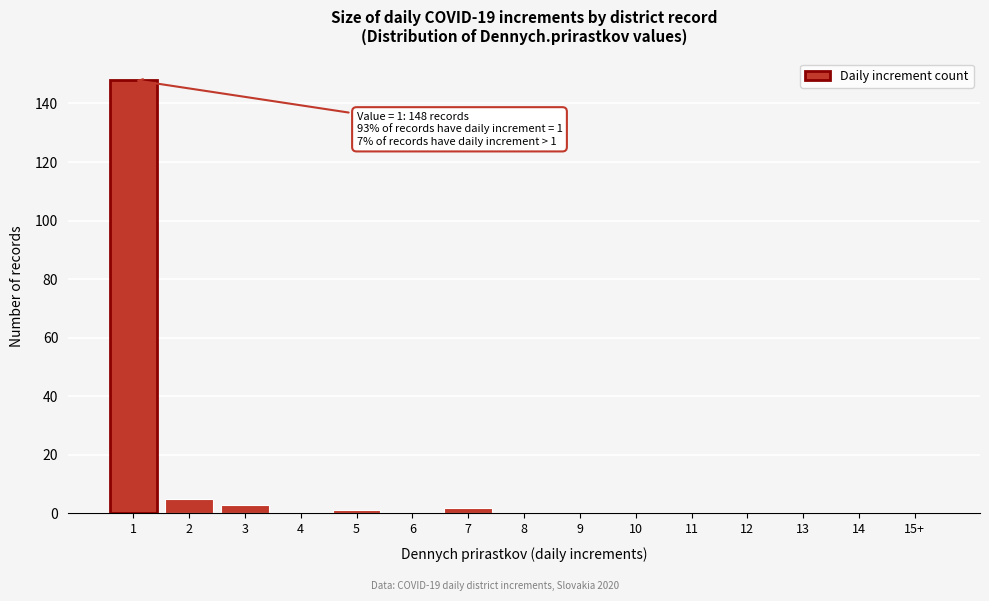

Reading left to right, extract all data points from this chart.

1=148	2=5	3=3	4=0	5=1	6=0	7=2	8=0	9=0	10=0	11=0	12=0	13=0	14=0	15+=0